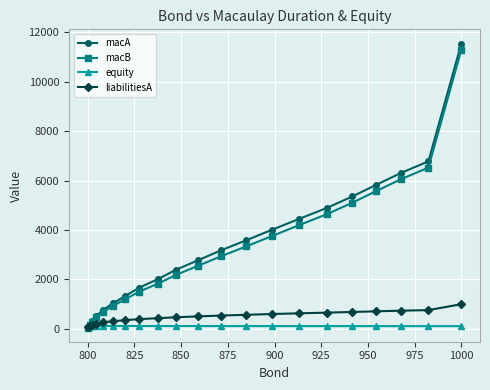

What is the value of the macB point at the 20th from the left?

6525.5